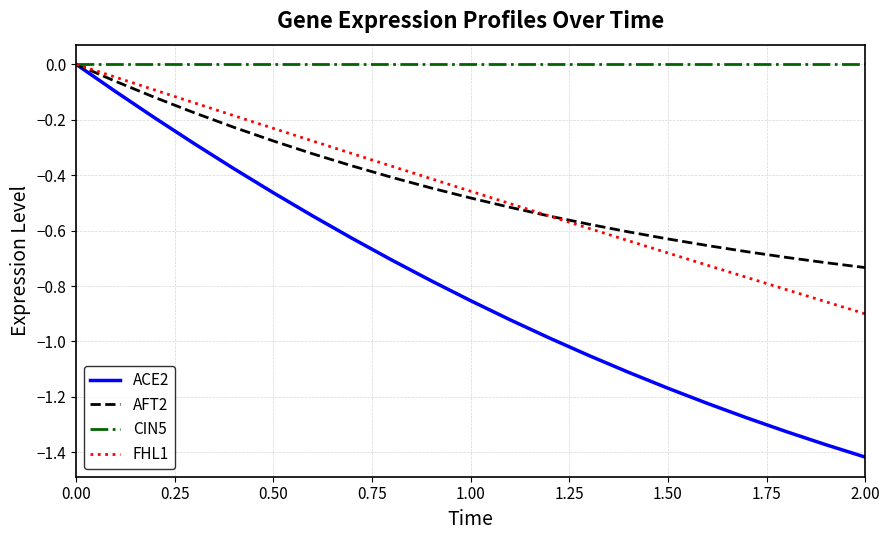

Which series has the largest range (max minus min)?

ACE2